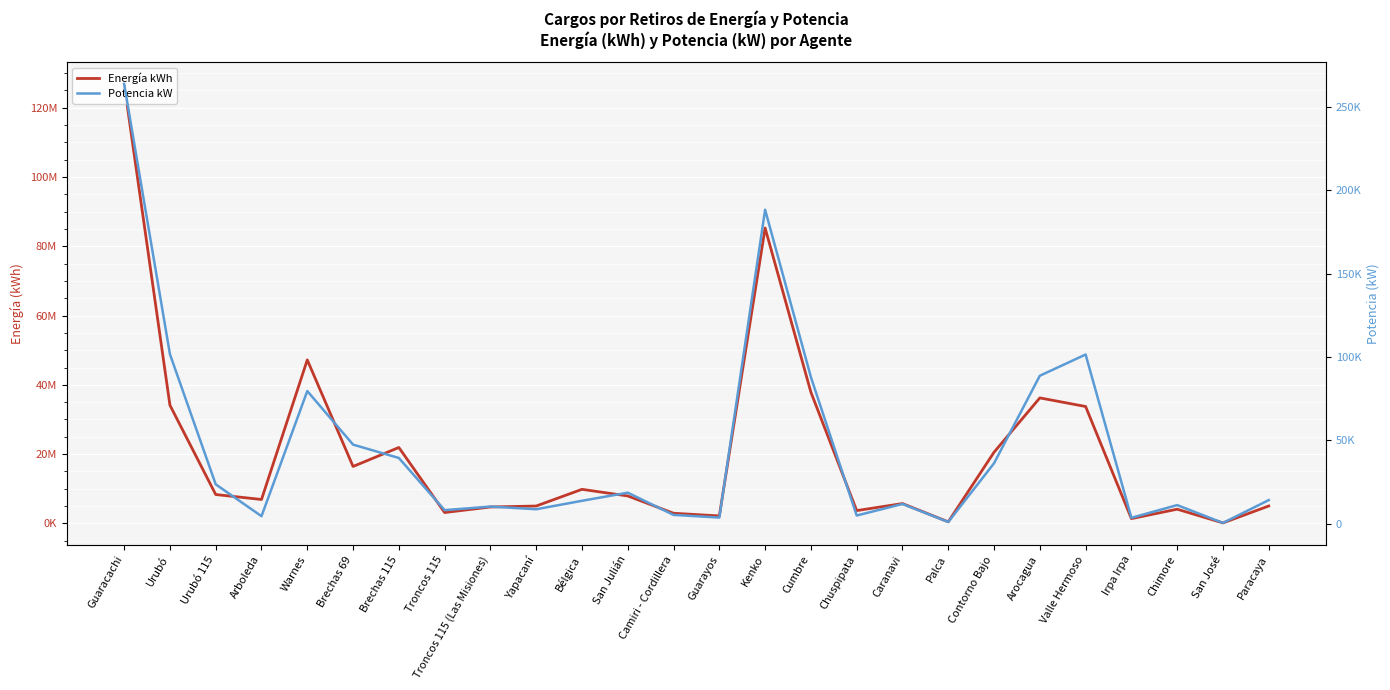

True or false: Potencia kW and Energía kWh intersect in this chart.

False